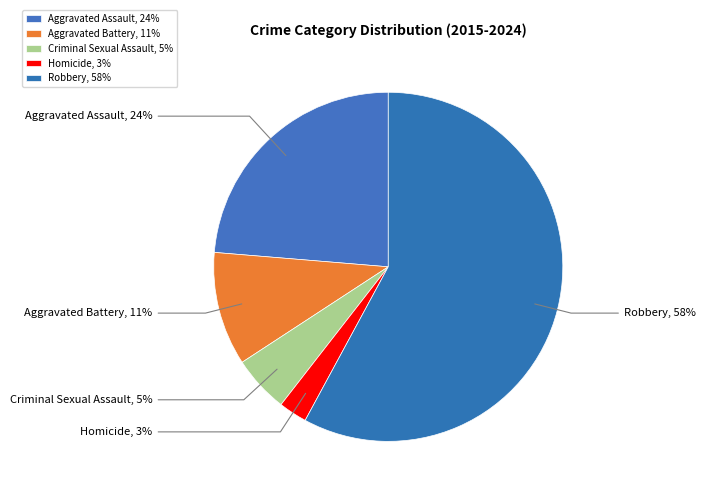

Is there a majority slice in this chart?

Yes